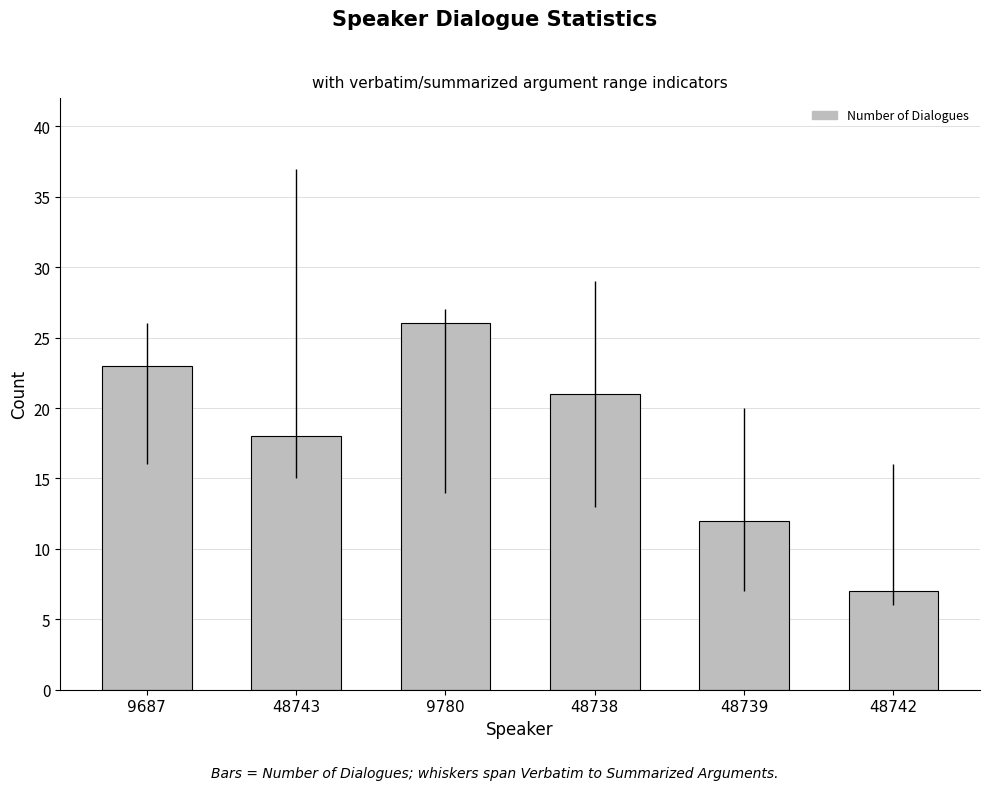

What is the difference between the maximum and minimum values?

19